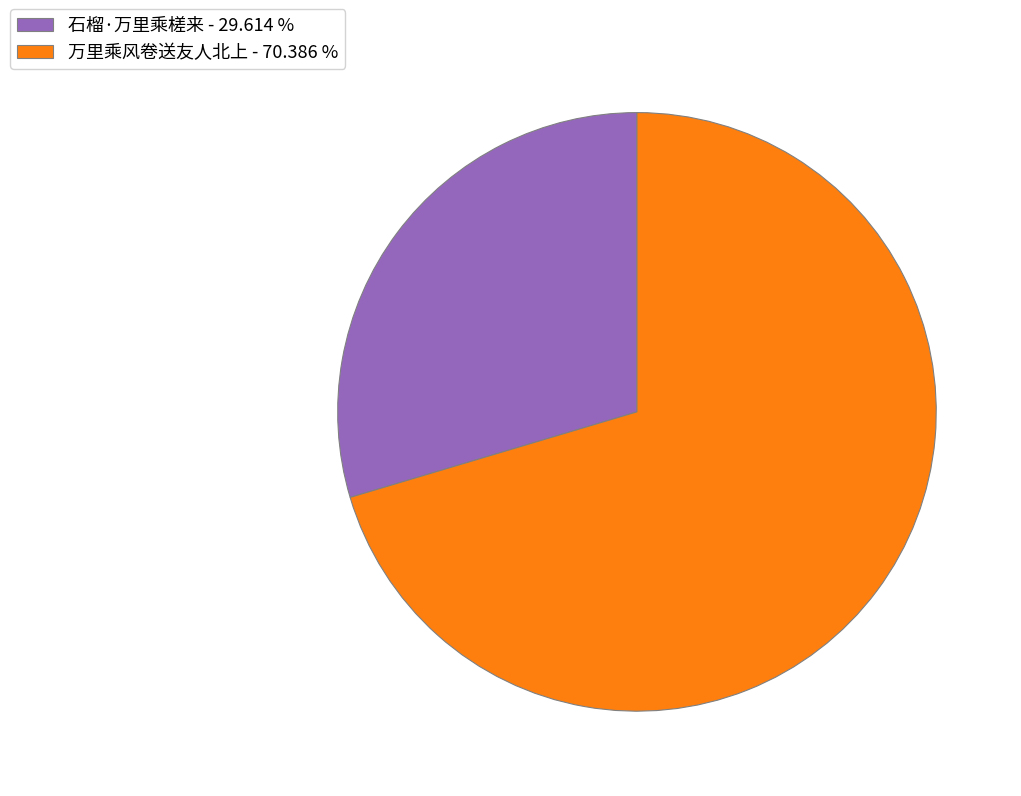

Combined, do 石榴·万里乘槎来 - 29.614 % and 万里乘风卷送友人北上 - 70.386 % account for over 50%?

Yes